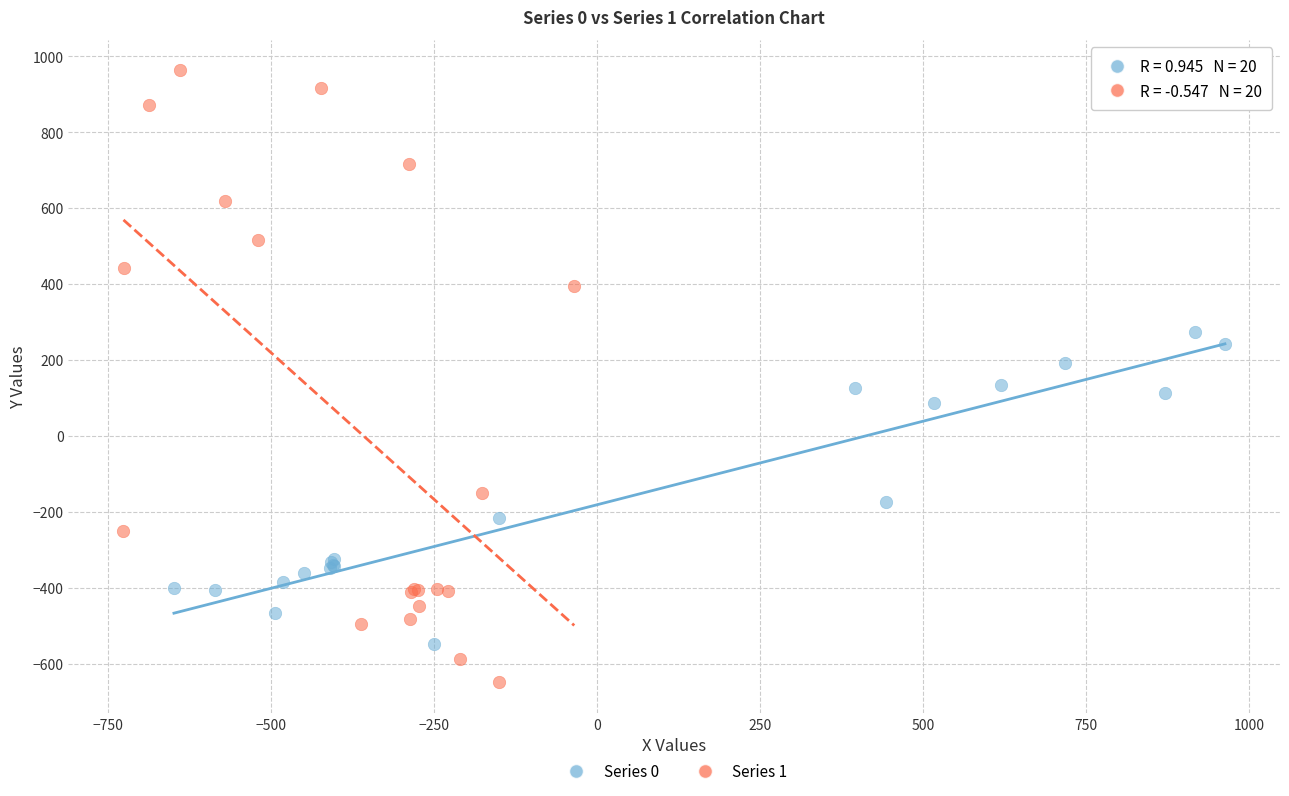

Which series contains the lowest Y value?

Series 1